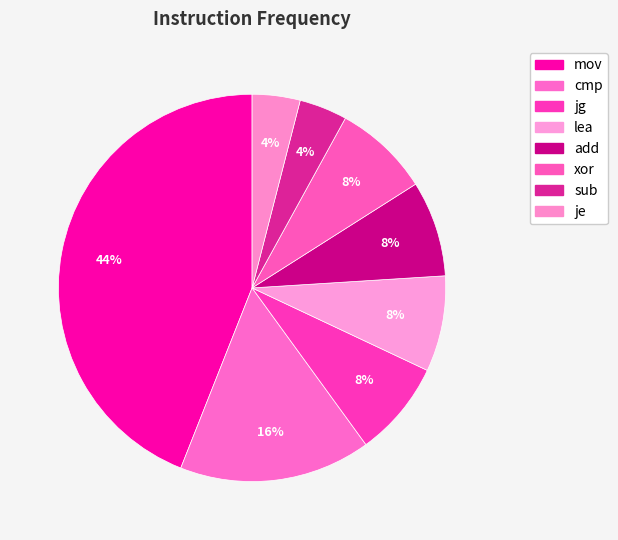

To the nearest percent, what is the average slice percentage?

12%